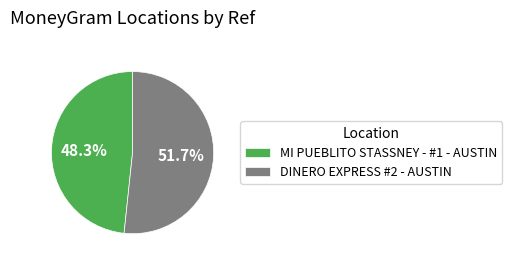

How many slices are in this pie chart?

2